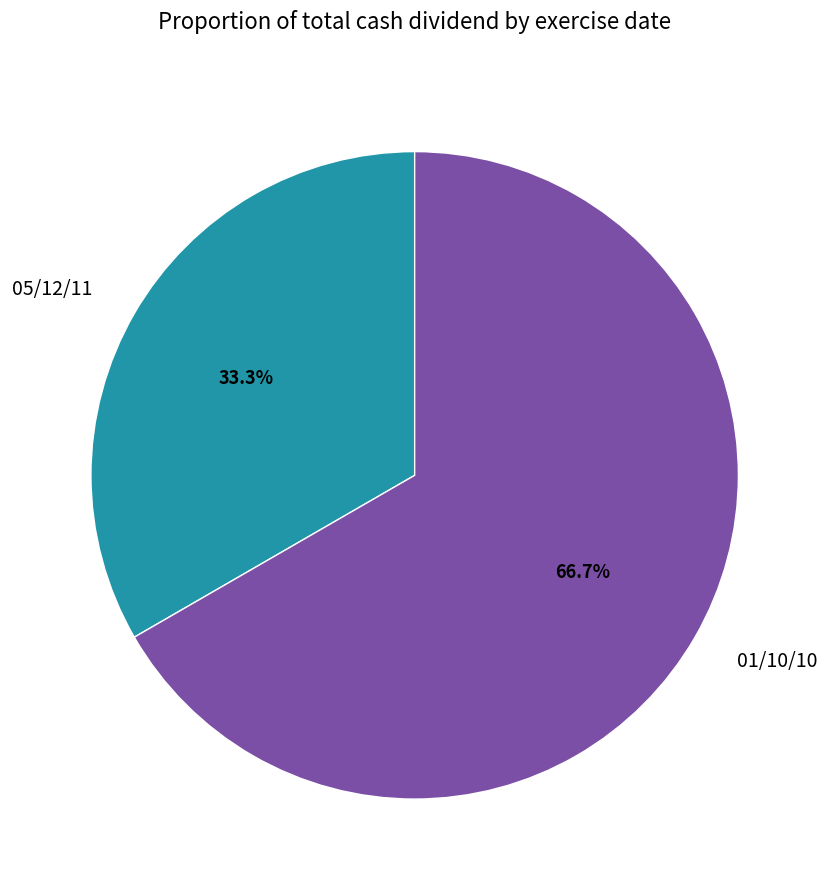

To the nearest percent, what portion does 01/10/10 represent?

67%